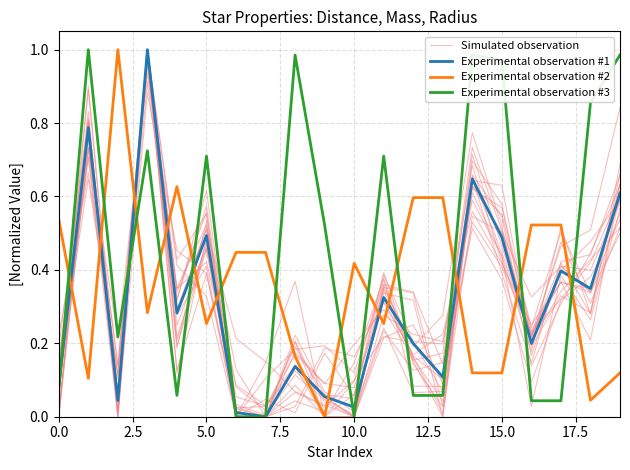

What is the label of the 4th point from the right?

16